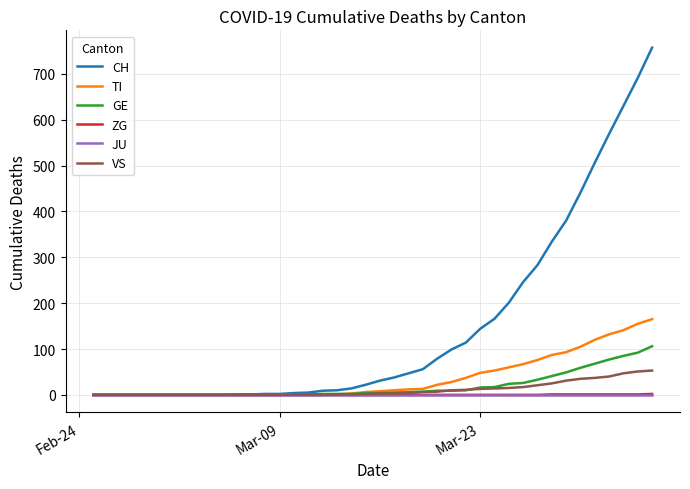

Which series has the widest spread of values?

CH